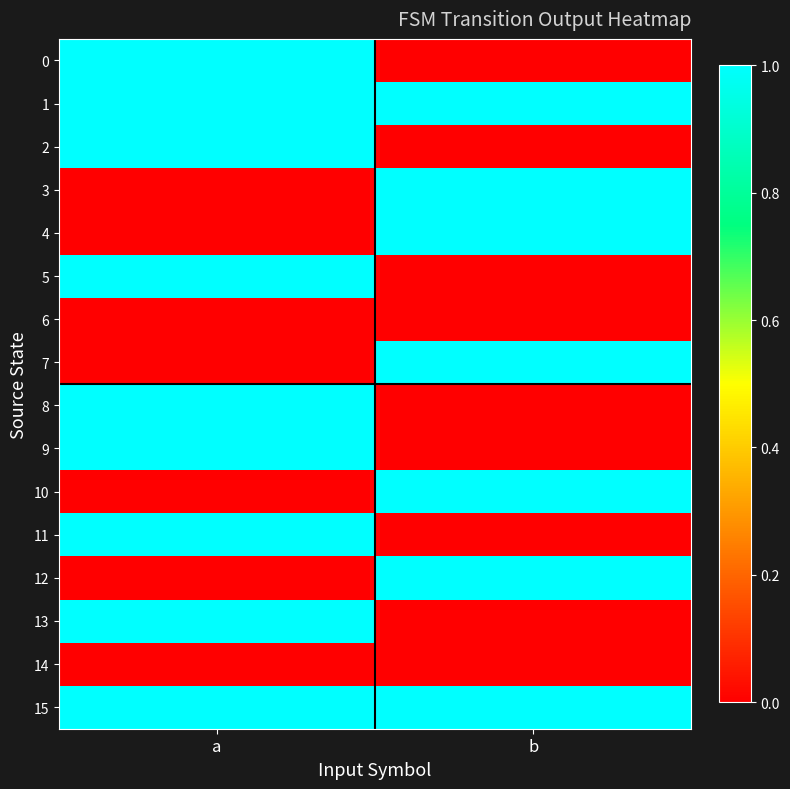

How many distinct data groups are displayed?

16